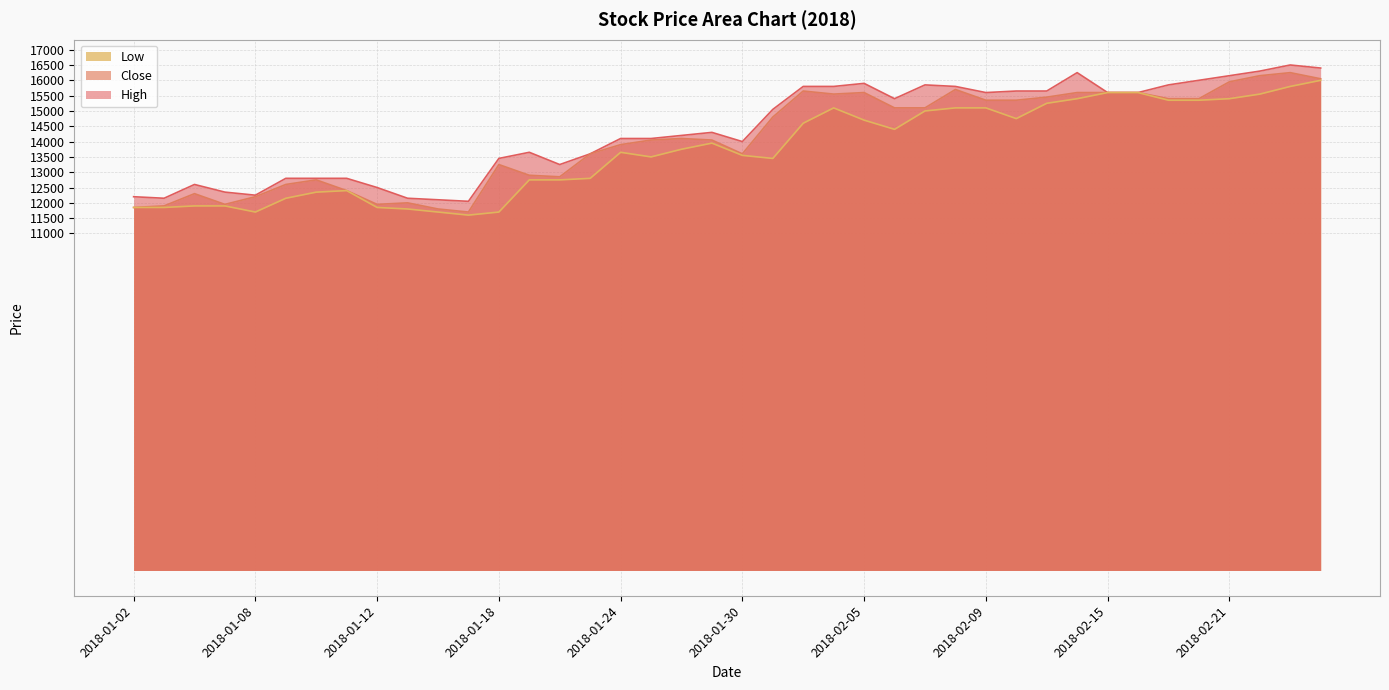

True or false: Low and Close intersect in this chart.

False